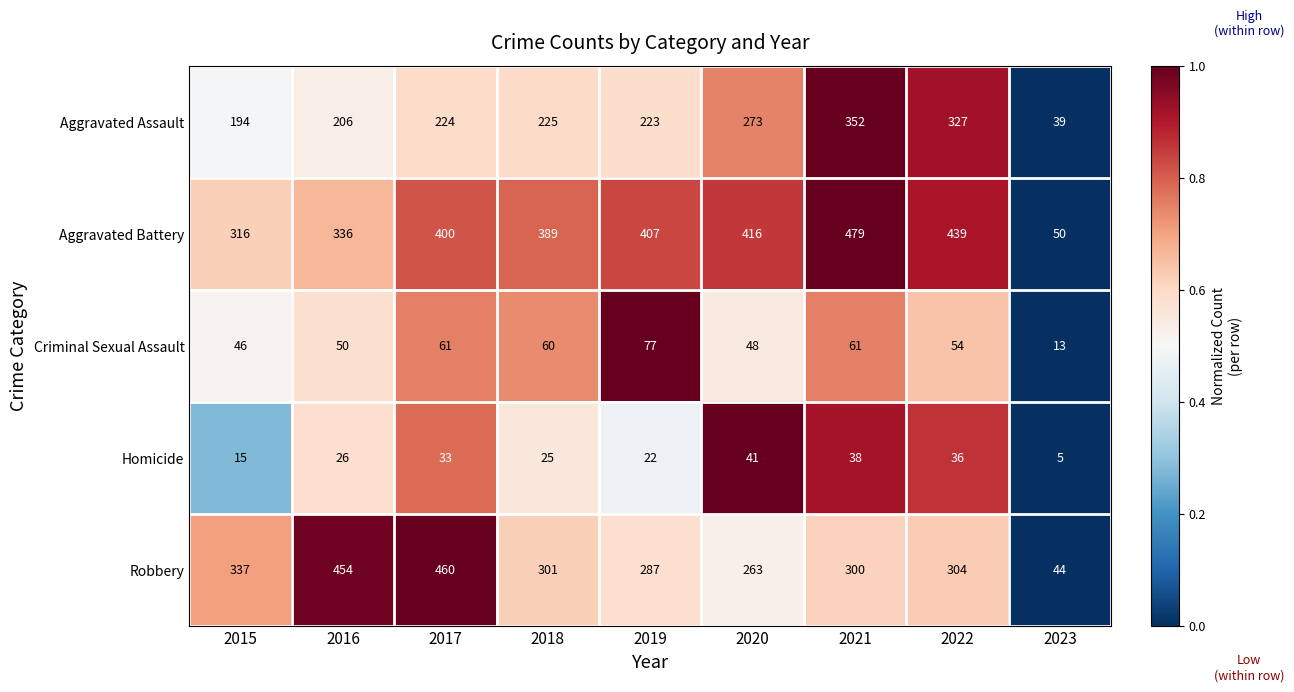

The value of Homicide at 2019 is 29. True or false?

False